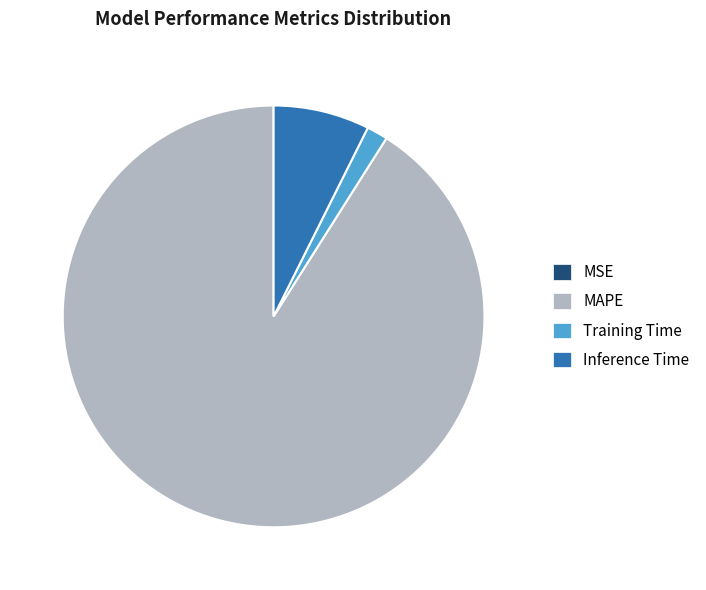

Does Training Time account for over 50% of the chart?

No